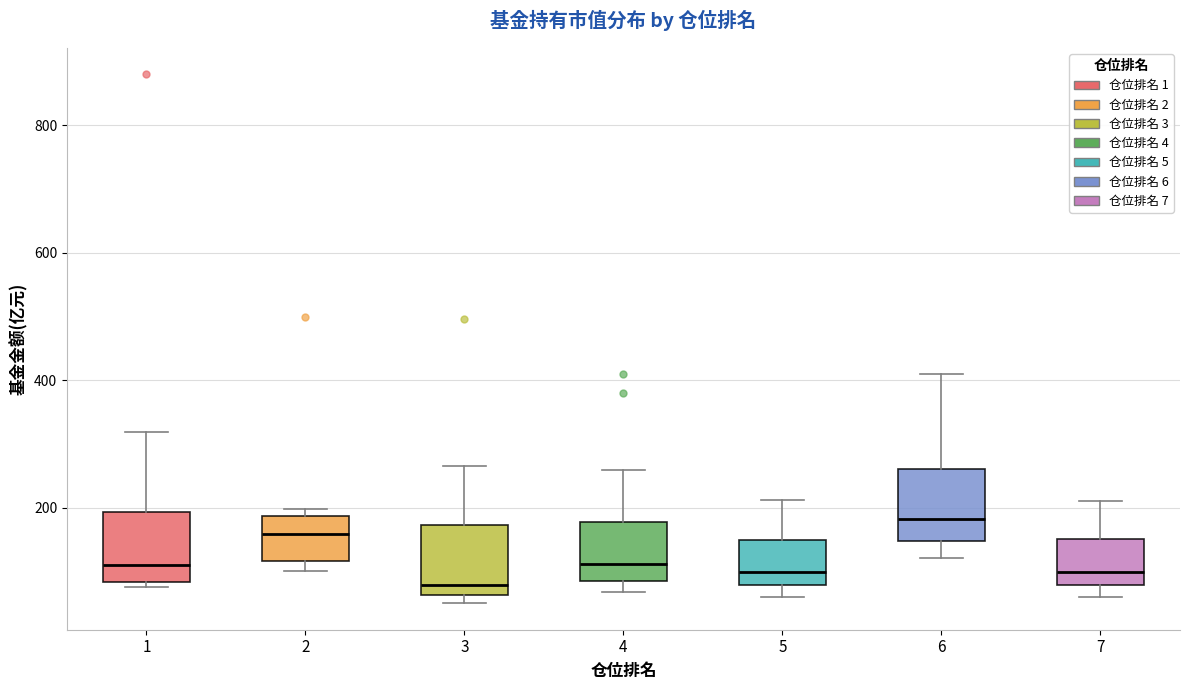

Reading left to right, read every box against the y-axis: the position of its median line, the range the box covers, and the ends of its whiskers. The values are not printed on the chart, so give them approximately, as read against the axis.

1: median 100, box 80 to 200, whiskers 80 (just below the box's lower edge) to 320
2: median 160, box 120 to 180, whiskers 100 to 200
3: median 80, box 60 to 180, whiskers 60 (just below the box's lower edge) to 260
4: median 120, box 80 to 180, whiskers 60 to 260
5: median 100, box 80 to 140, whiskers 60 to 220
6: median 180, box 140 to 260, whiskers 120 to 420
7: median 100, box 80 to 160, whiskers 60 to 200